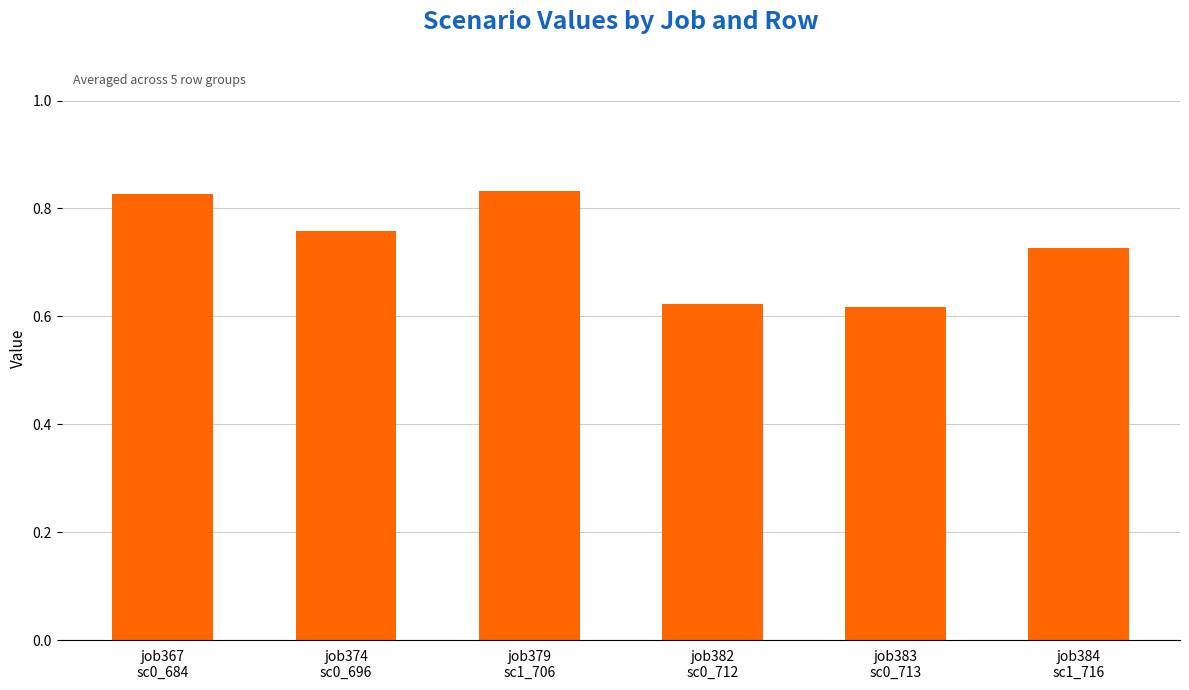

How many distinct data groups are displayed?

1